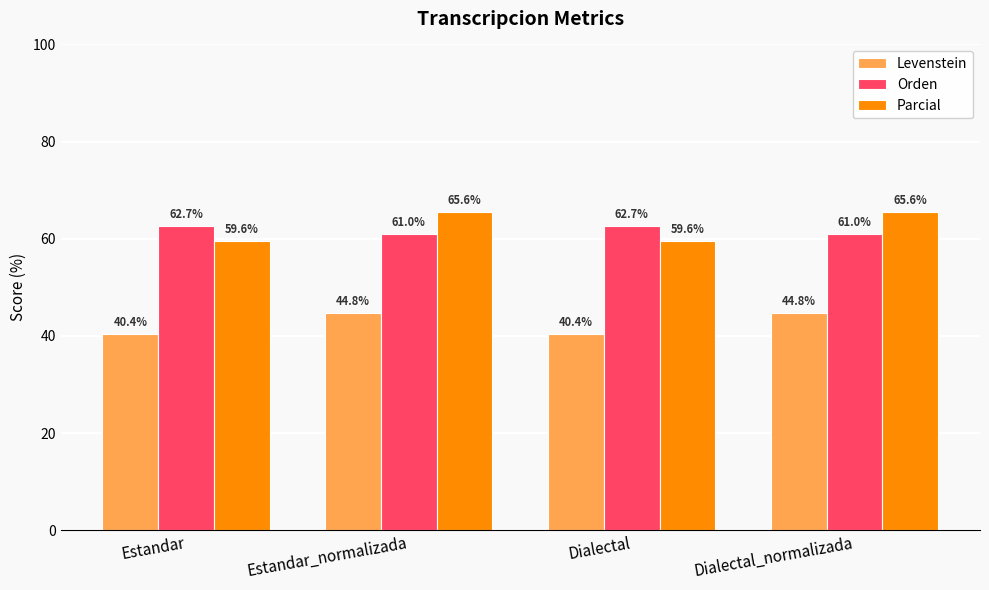

What is the maximum value shown in the chart?

65.6